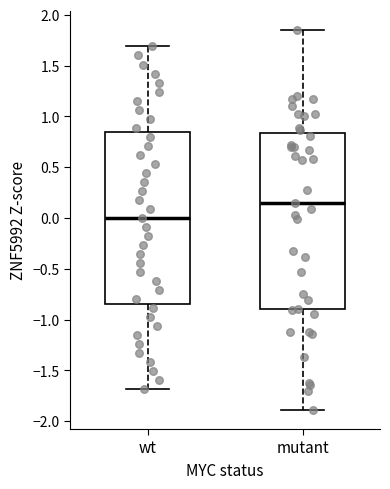

Reading left to right, read every box against the y-axis: the position of its median line, the range the box covers, and the ends of its whiskers. The values are not printed on the chart, so give them approximately, as read against the axis.

wt: median 0.00, box -0.85 to 0.85, whiskers -1.70 to 1.70
mutant: median 0.15, box -0.90 to 0.85, whiskers -1.90 to 1.85